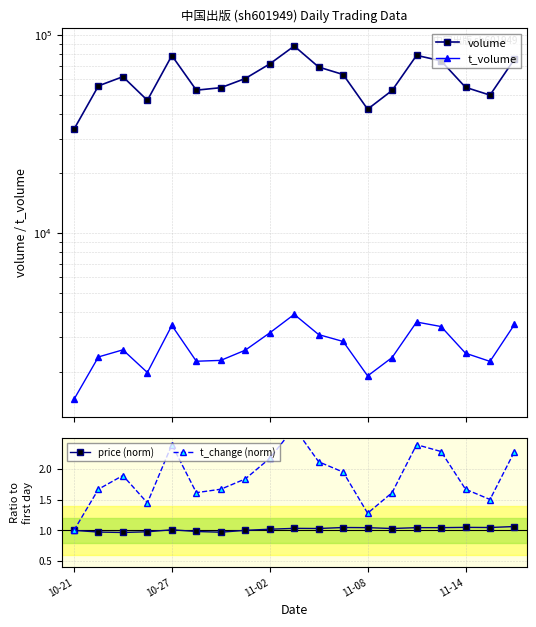

What are all the series names shown in the legend?

volume, t_volume, price (norm), t_change (norm)